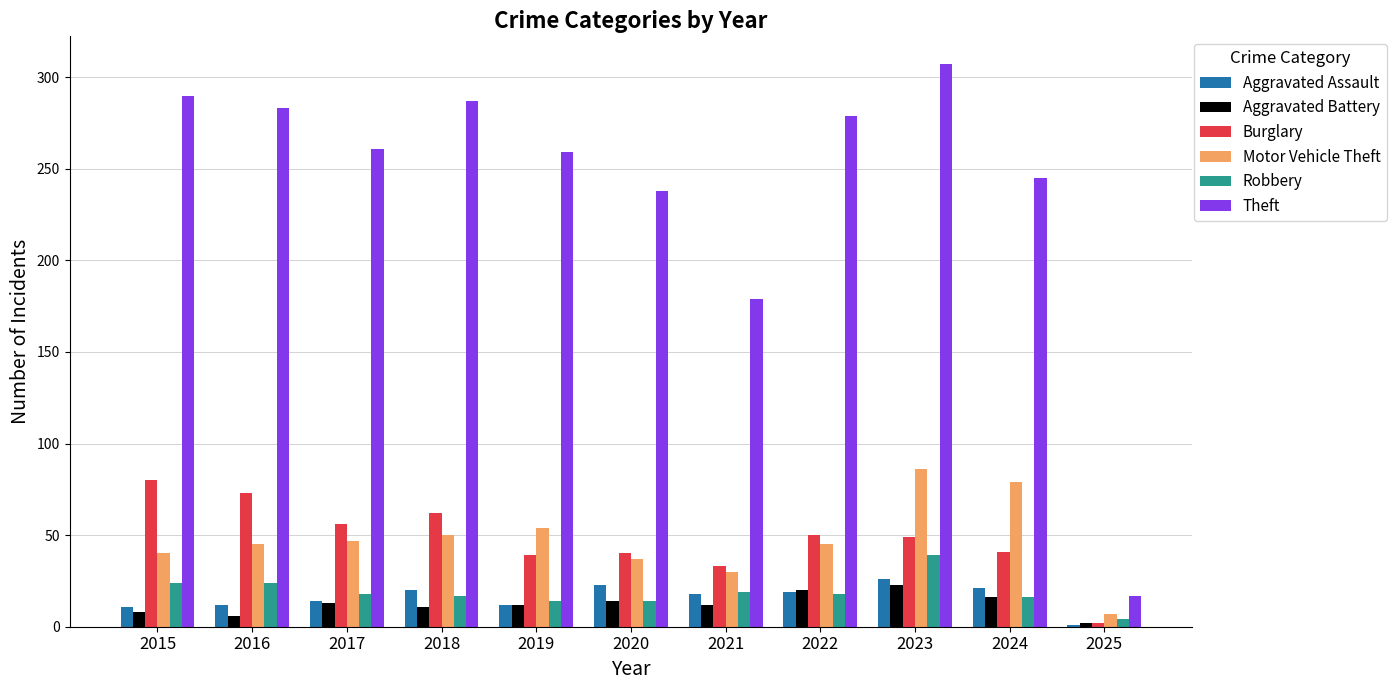

Does the chart contain stacked bars?

No